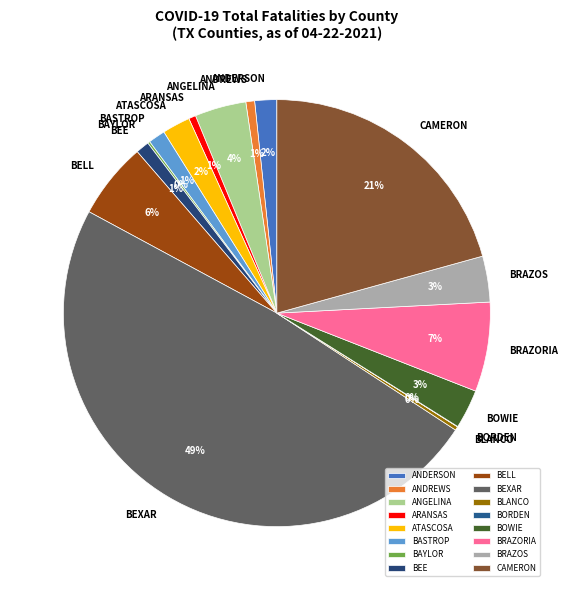

The ATASCOSA slice represents 2% of the pie. True or false?

True